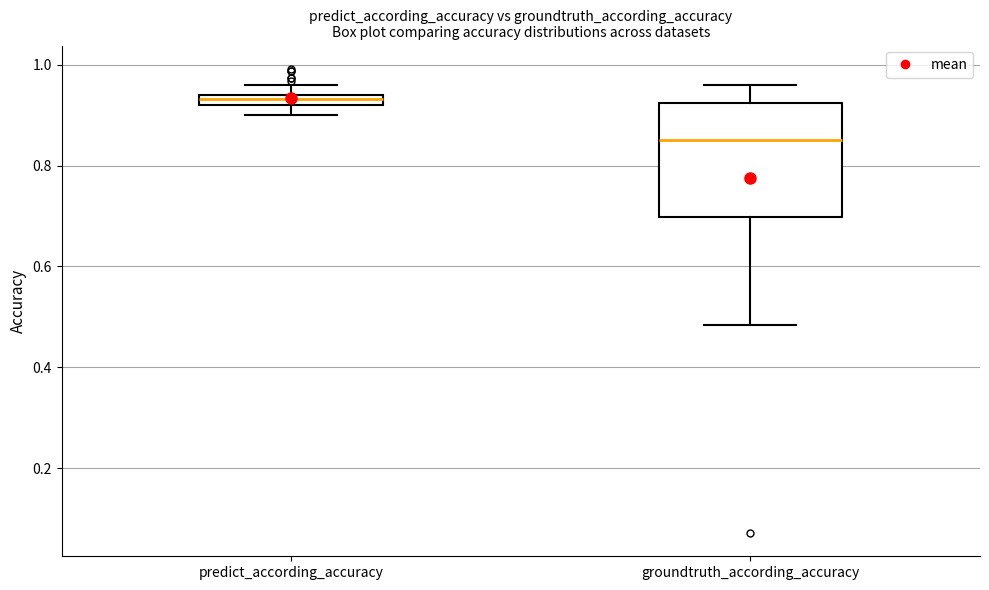

Which box is the tallest, from its lower edge to its upper edge?

groundtruth_according_accuracy